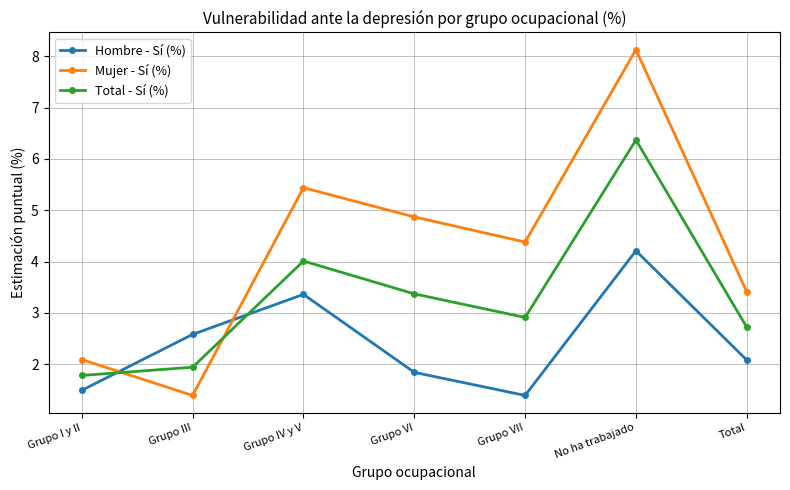

List the series in order of their overall mean, highest first.

Mujer - Sí (%), Total - Sí (%), Hombre - Sí (%)